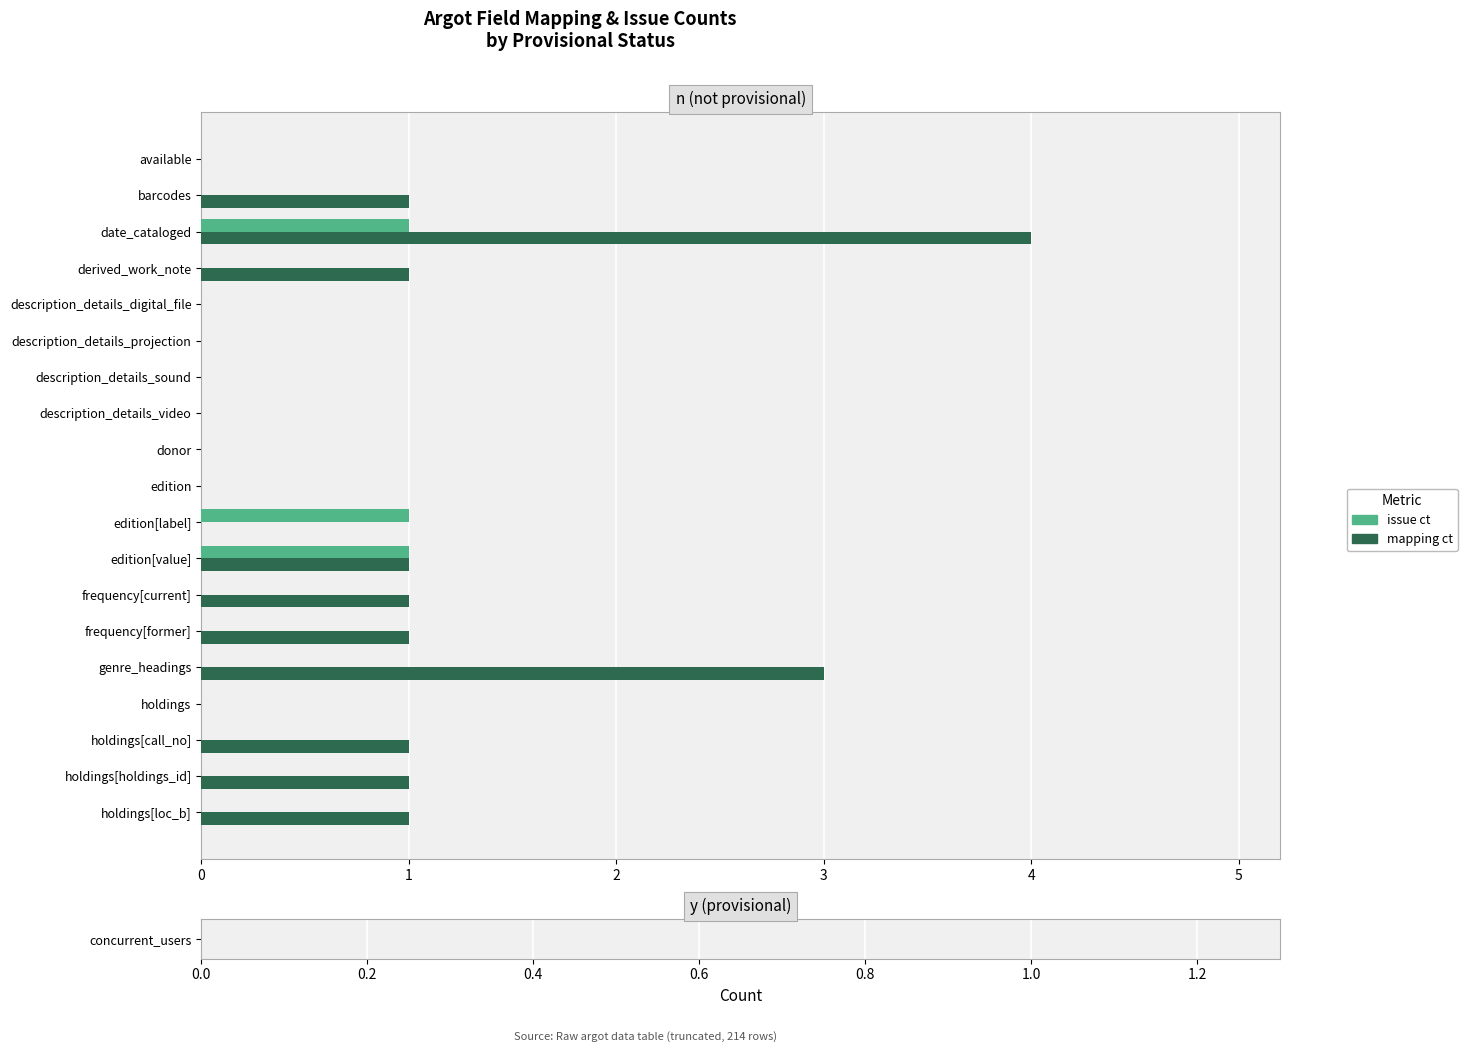

What is the maximum value shown in the chart?

4